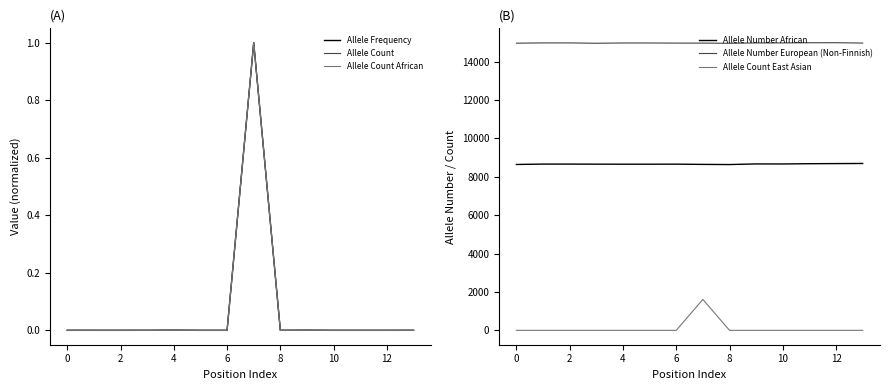

Reading left to right, transcribe all the data shown in this chart.

Allele Frequency: 0.0	0.0	0.0	0.0	0.0	0.0	0.0	1.0	0.0	0.0	0.0	0.0	0.0	0.0
Allele Count: 0.0	0.0	0.0	0.0	0.0	0.0	0.0	1.0	0.0	0.0	0.0	0.0	0.0	0.0
Allele Count African: 0.0	0.0	0.0	0.0	0.0	0.0	0.0	1.0	0.0	0.0	0.0	0.0	0.0	0.0
Allele Number African: 8640.0	8660.0	8660.0	8656.0	8654.0	8654.0	8656.0	8644.0	8636.0	8668.0	8666.0	8680.0	8686.0	8692.0
Allele Number European (Non-Finnish): 14958.0	14972.0	14972.0	14954.0	14968.0	14968.0	14962.0	14962.0	14952.0	14970.0	14972.0	14980.0	14982.0	14964.0
Allele Count East Asian: 0.0	0.0	0.0	0.0	0.0	0.0	0.0	1610.0	0.0	0.0	0.0	0.0	0.0	0.0